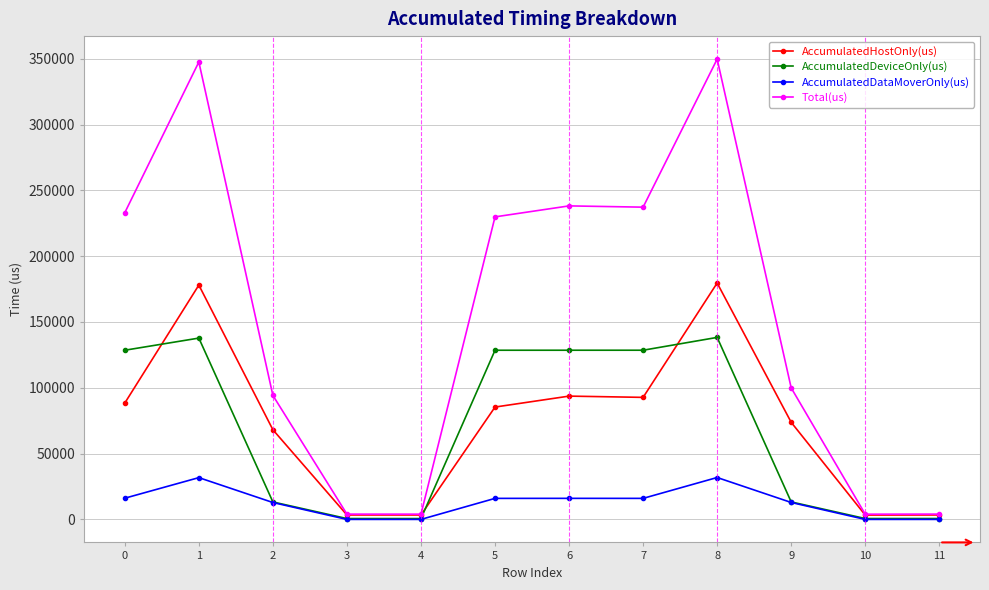

List the series in order of their peak value, highest first.

Total(us), AccumulatedHostOnly(us), AccumulatedDeviceOnly(us), AccumulatedDataMoverOnly(us)